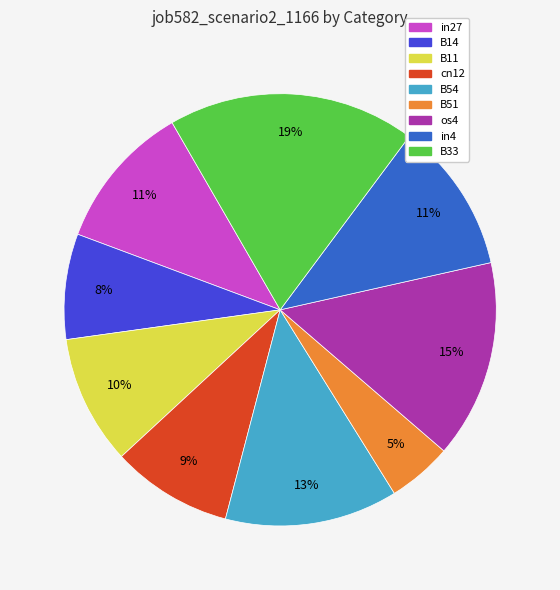

To the nearest percent, what is the difference between the largest and smallest slice percentages?

14%